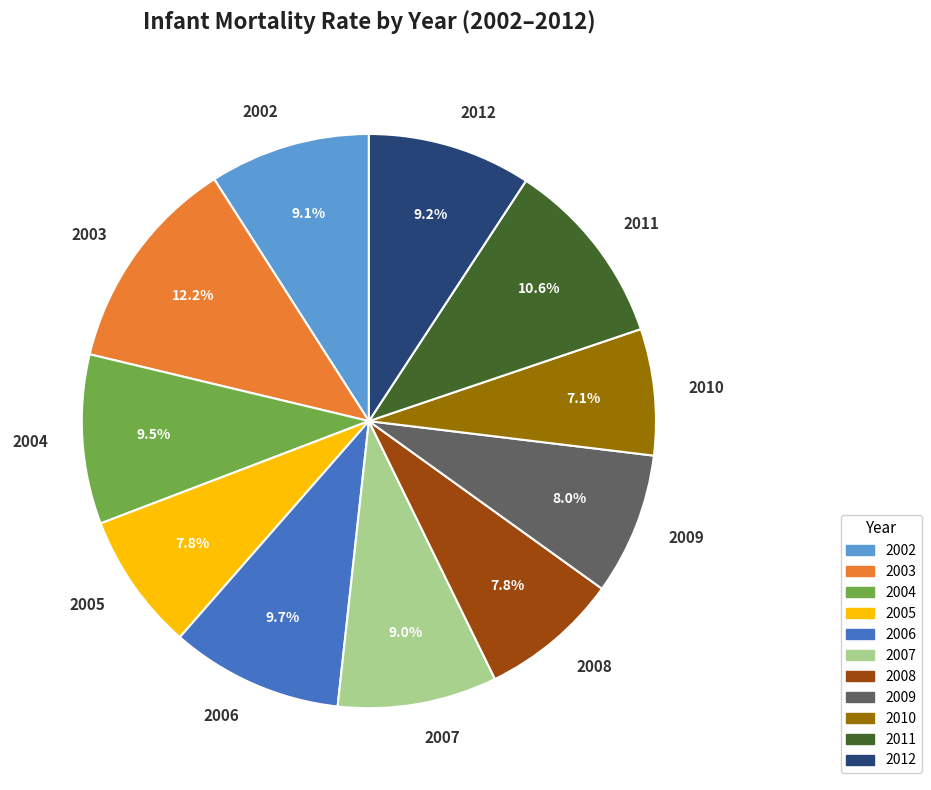

Is it true that 2006 is 23% of the pie?

False